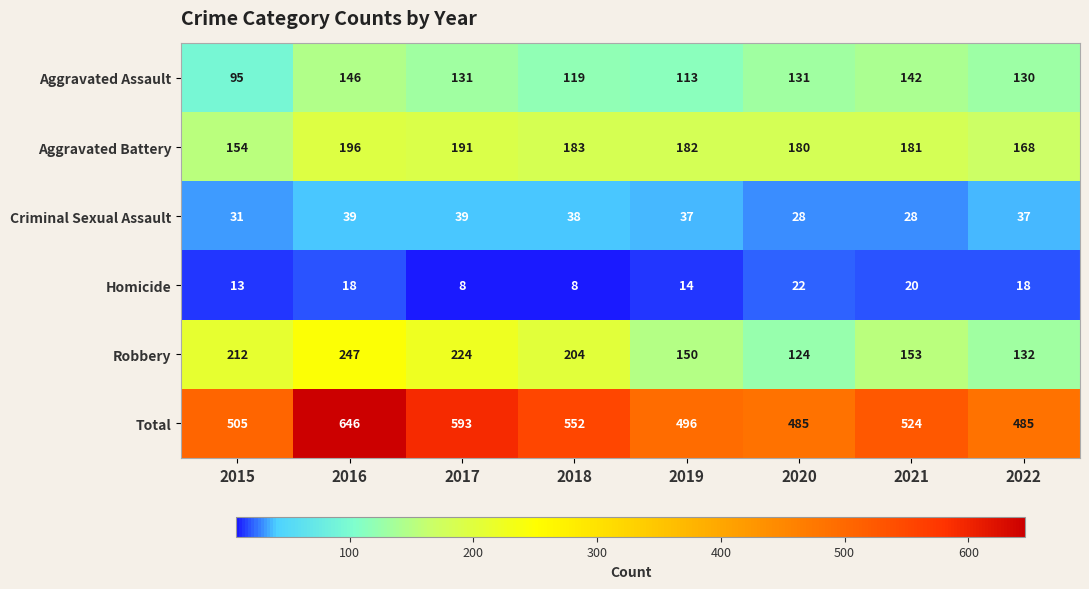

Which label corresponds to the largest value in the chart?

2016